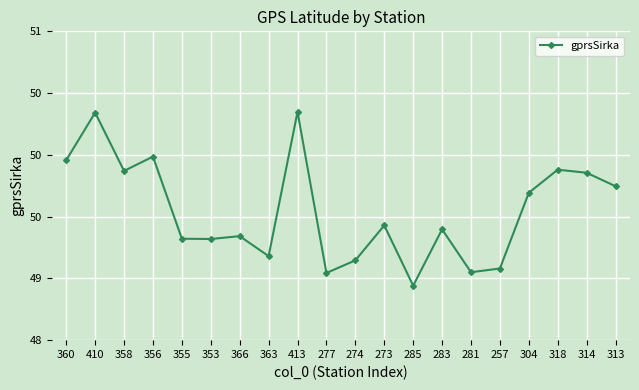

What is the approximate value at 285?

48.9